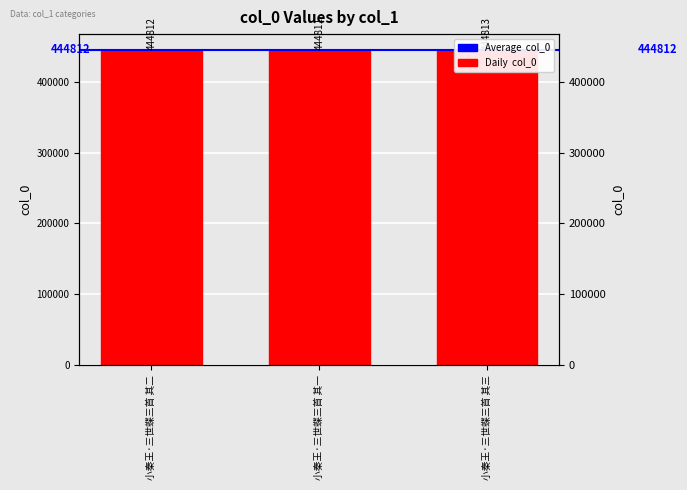

Are the bars horizontal?

No